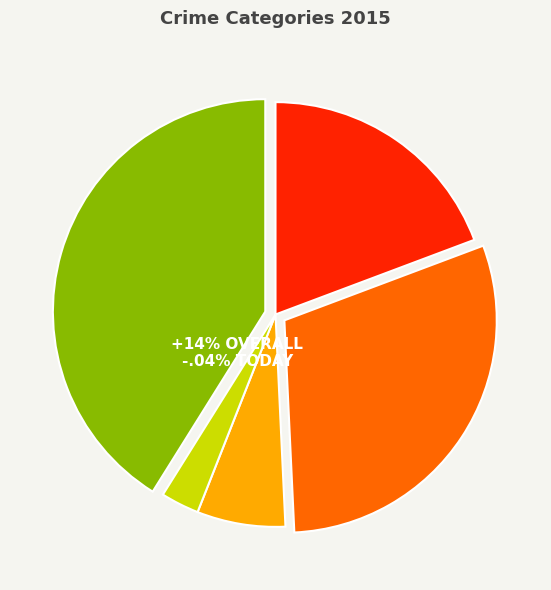

Which slice is the smallest?

Homicide